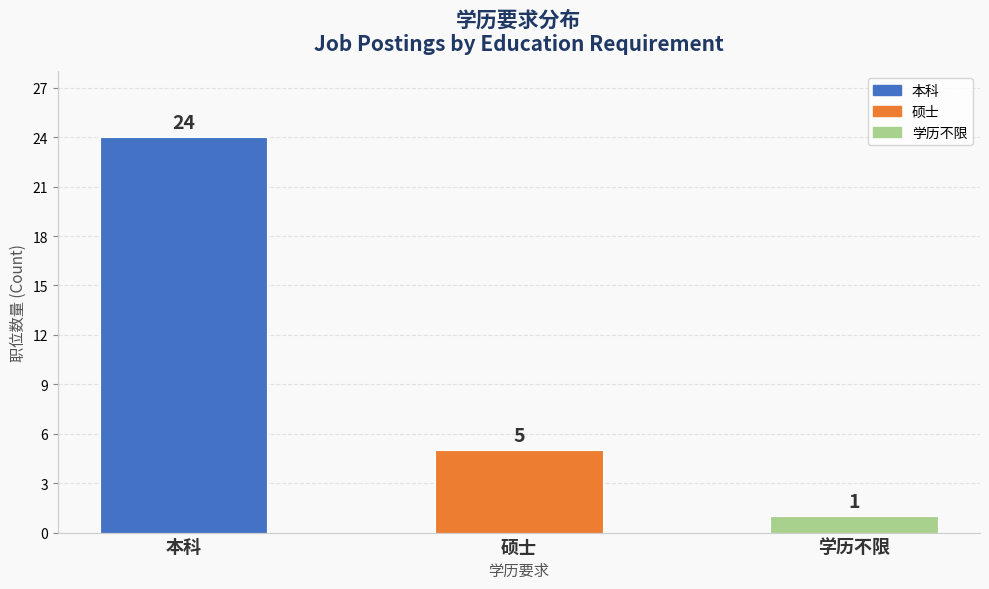

What position from the left is 学历不限?

3